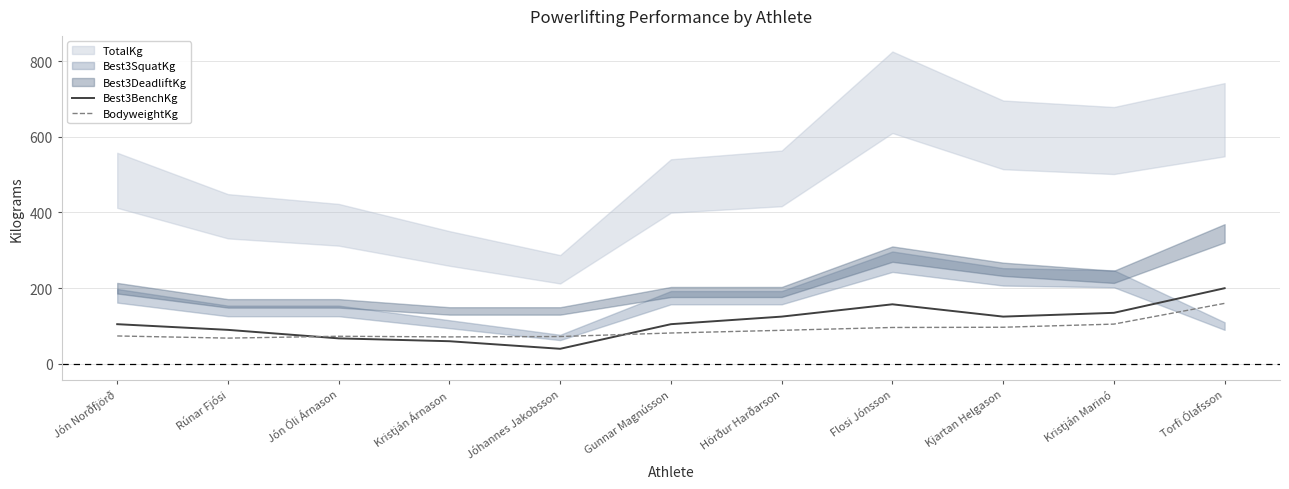

Rank the categories by Best3BenchKg value from lowest to highest.

Jóhannes Jakobsson, Kristján Árnason, Jón Óli Árnason, Rúnar Fjósi, Jón Norðfjörð, Gunnar Magnússon, Hörður Harðarson, Kjartan Helgason, Kristján Marinó, Flosi Jónsson, Torfi Ólafsson